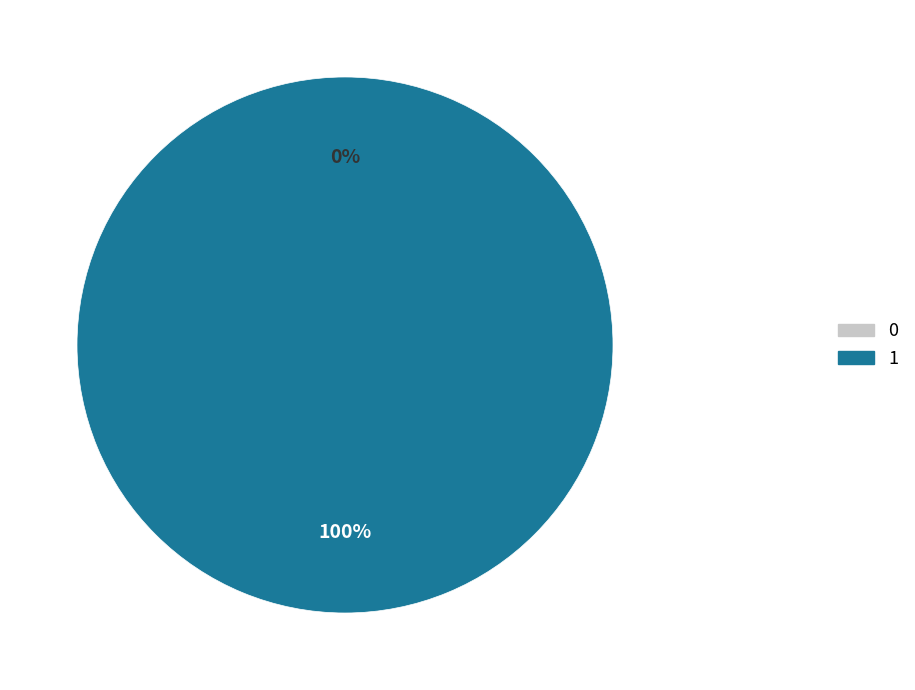

True or false: 0 accounts for 1% of the total.

False